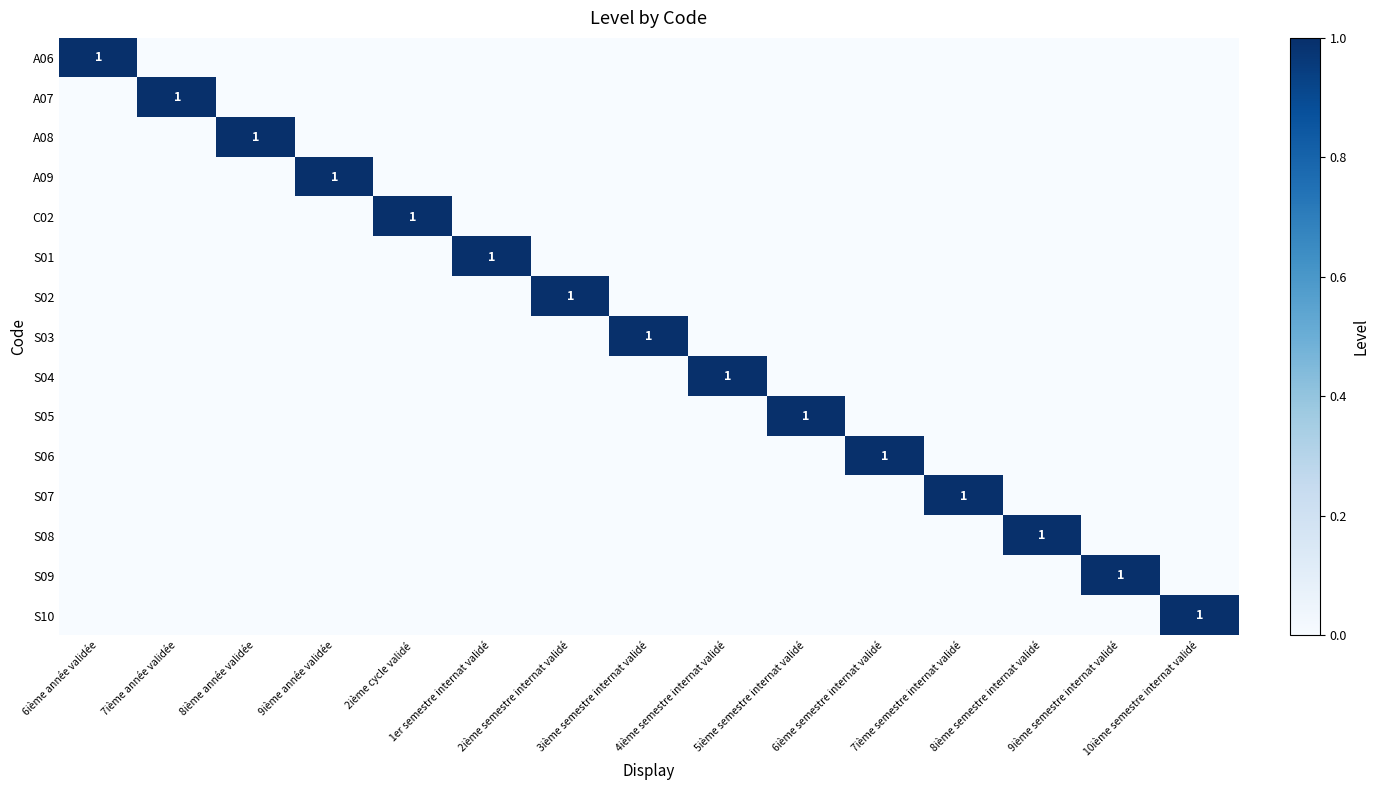

Which series has the largest total across all categories?

A06